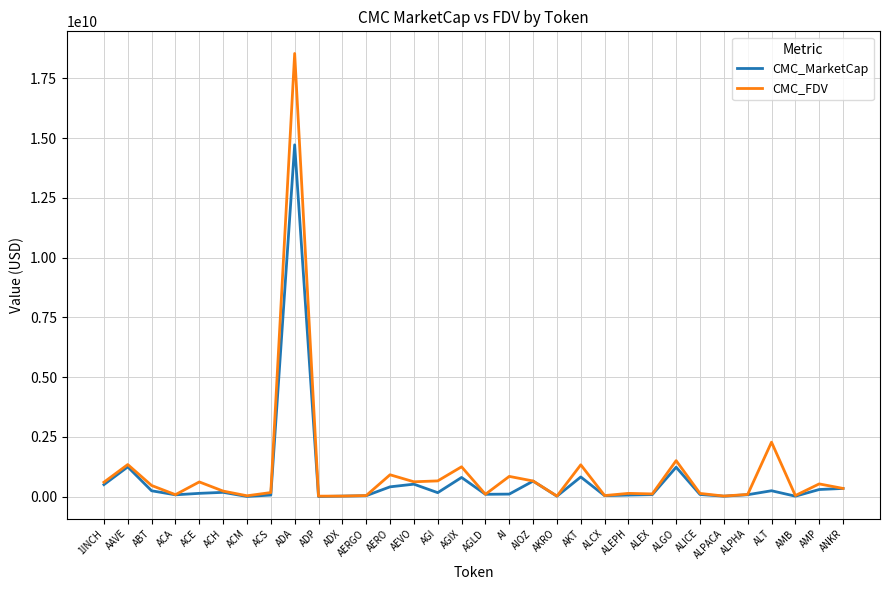

True or false: CMC_FDV has a value of 517465834.8 at AGIX.

False